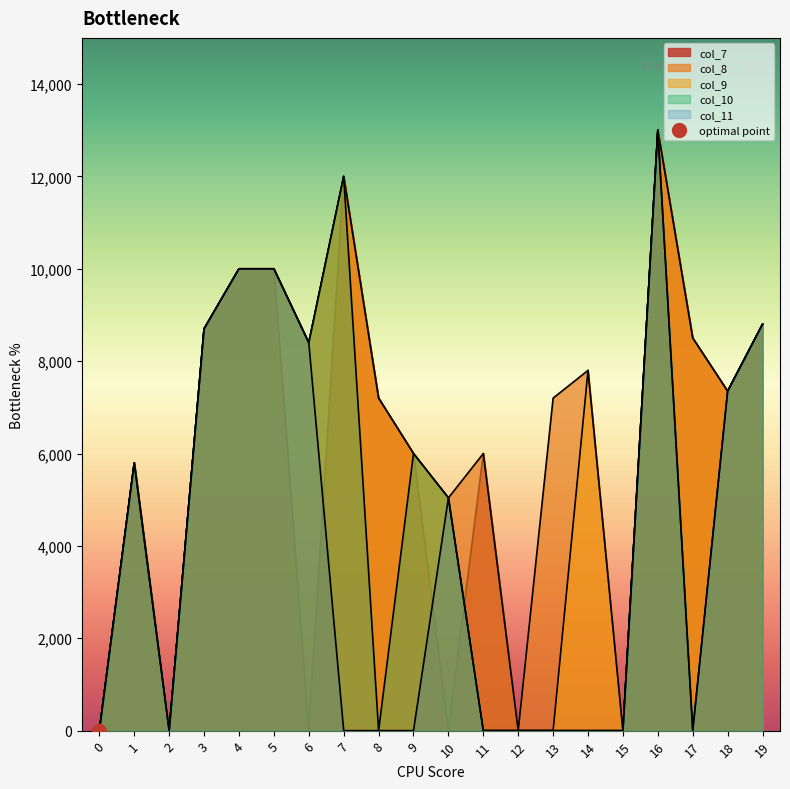

Is it true that col_10 equals 6261 at 17?

False